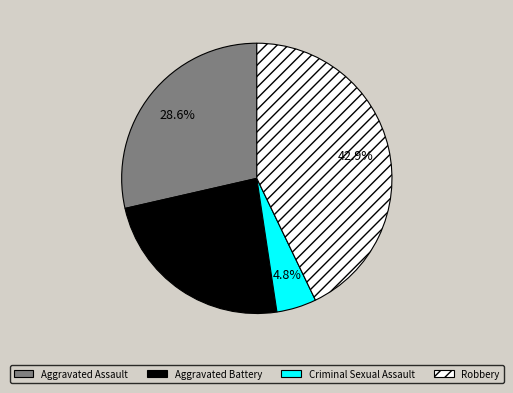

How many slices are in this pie chart?

4